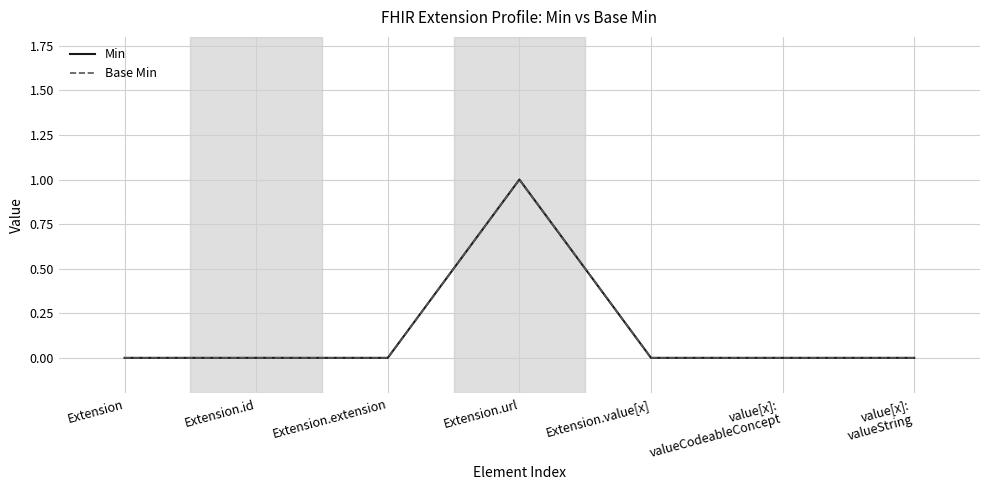

Is the value of Base Min at Extension.id greater than the value of Min at Extension.url?

No